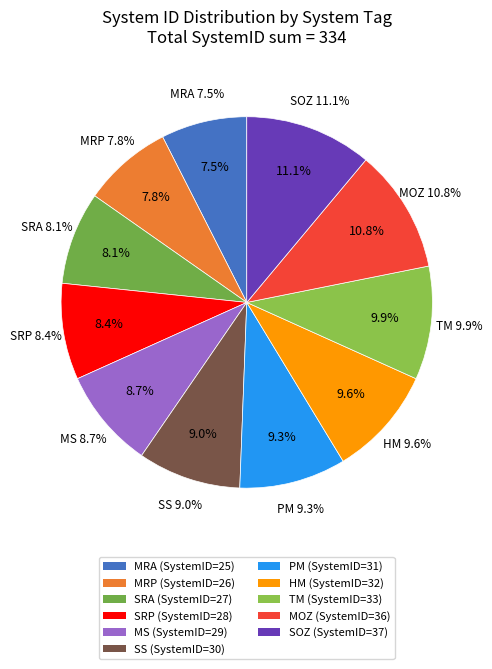

What percentage is the SOZ slice, to the nearest percent?

11%